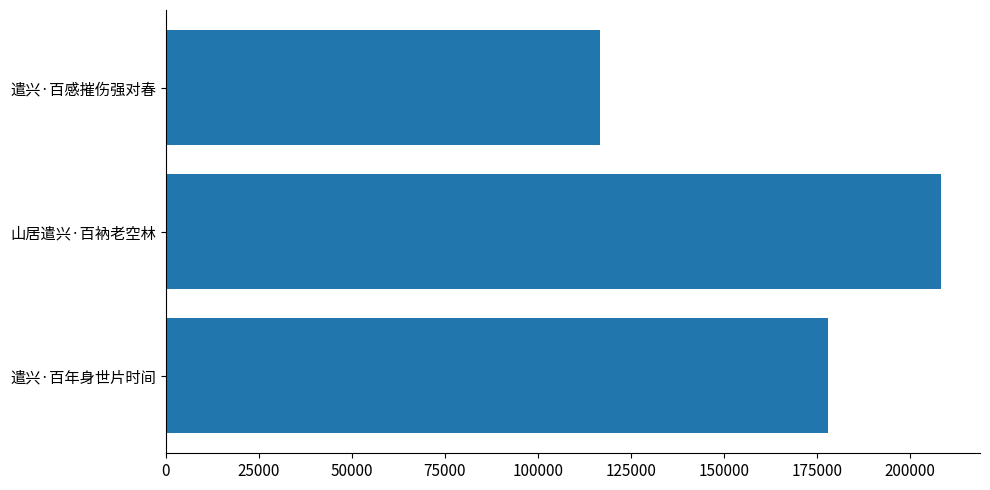

The chart shows a value of 51876 at 山居遣兴·百衲老空林. True or false?

False